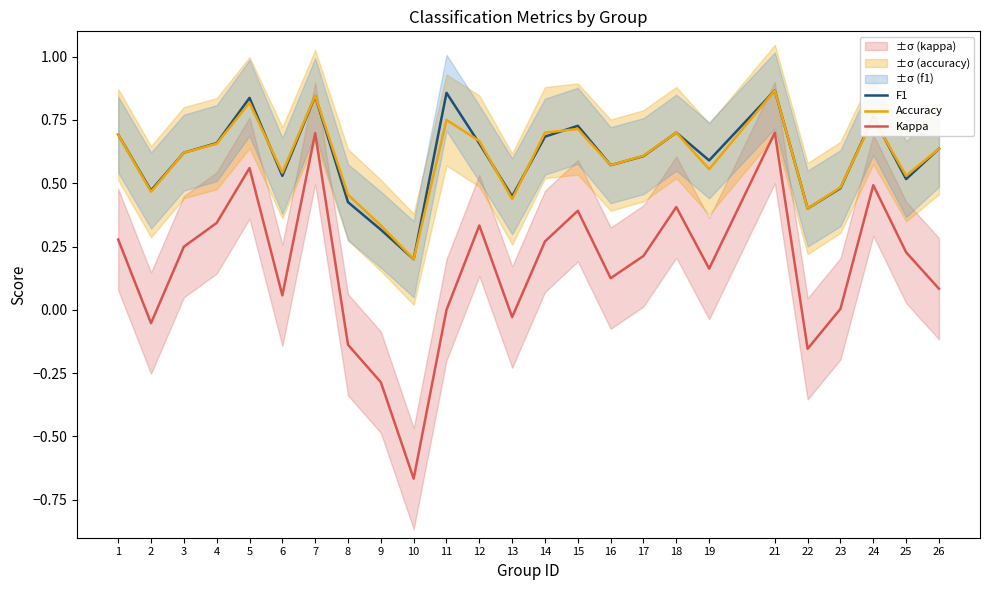

What is the value of the Kappa point at the 4th from the left?

0.3